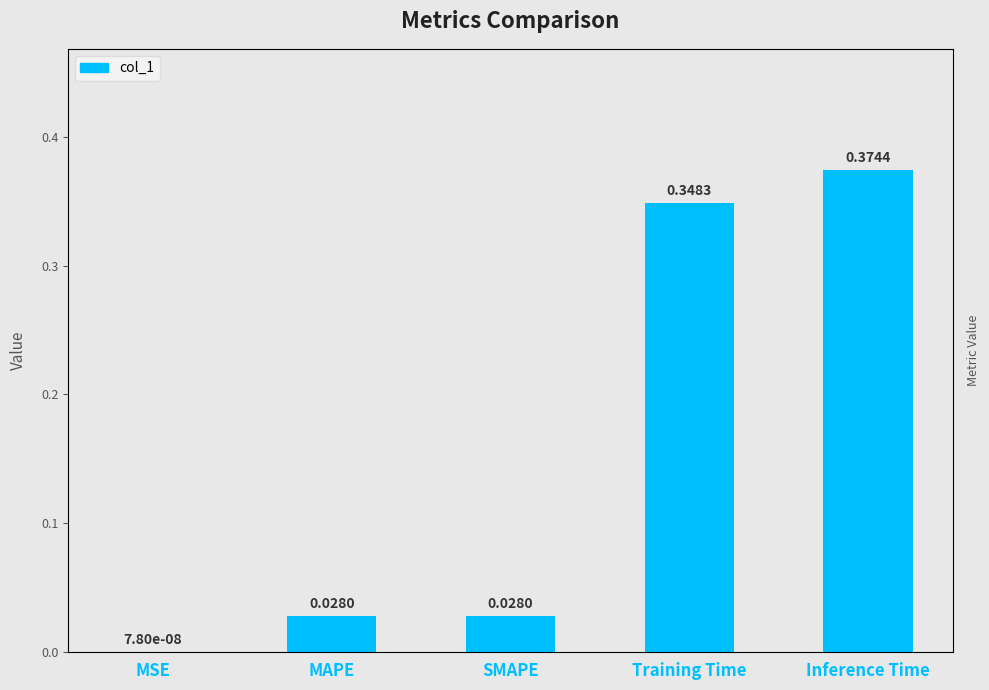

Reading left to right, list all the values displayed in this chart.

0.0	0.0	0.0	0.3	0.4